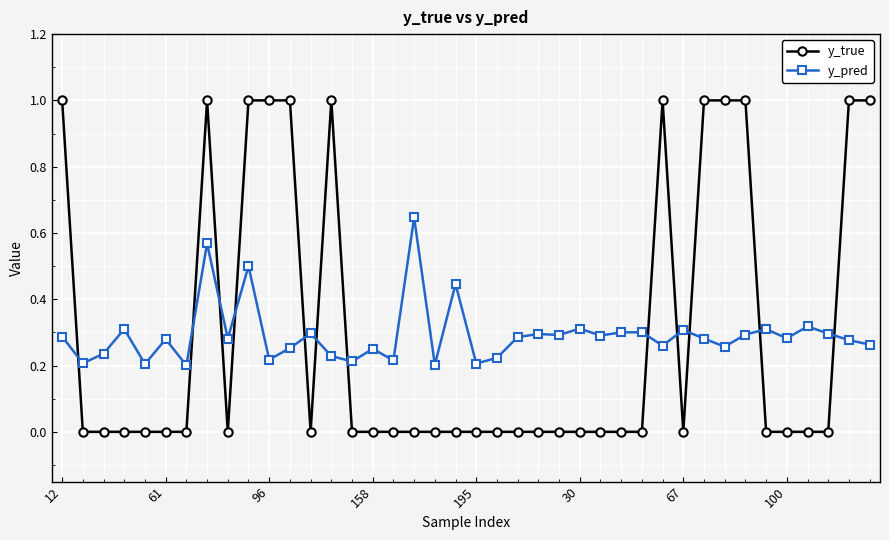

Count the y_pred values in the range 0 to 1.

40